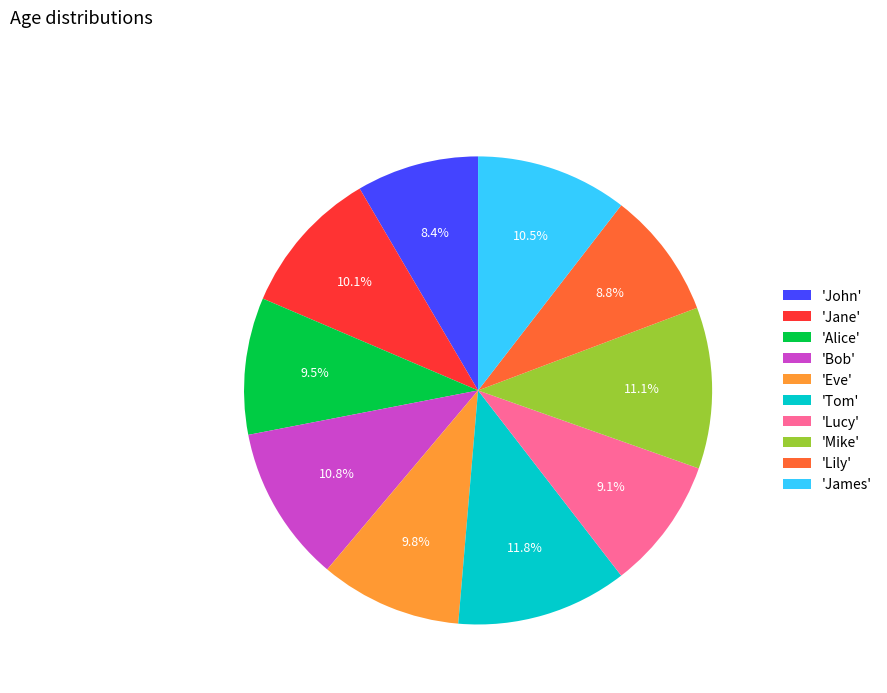

Which category has the biggest portion of the pie?

'Tom'